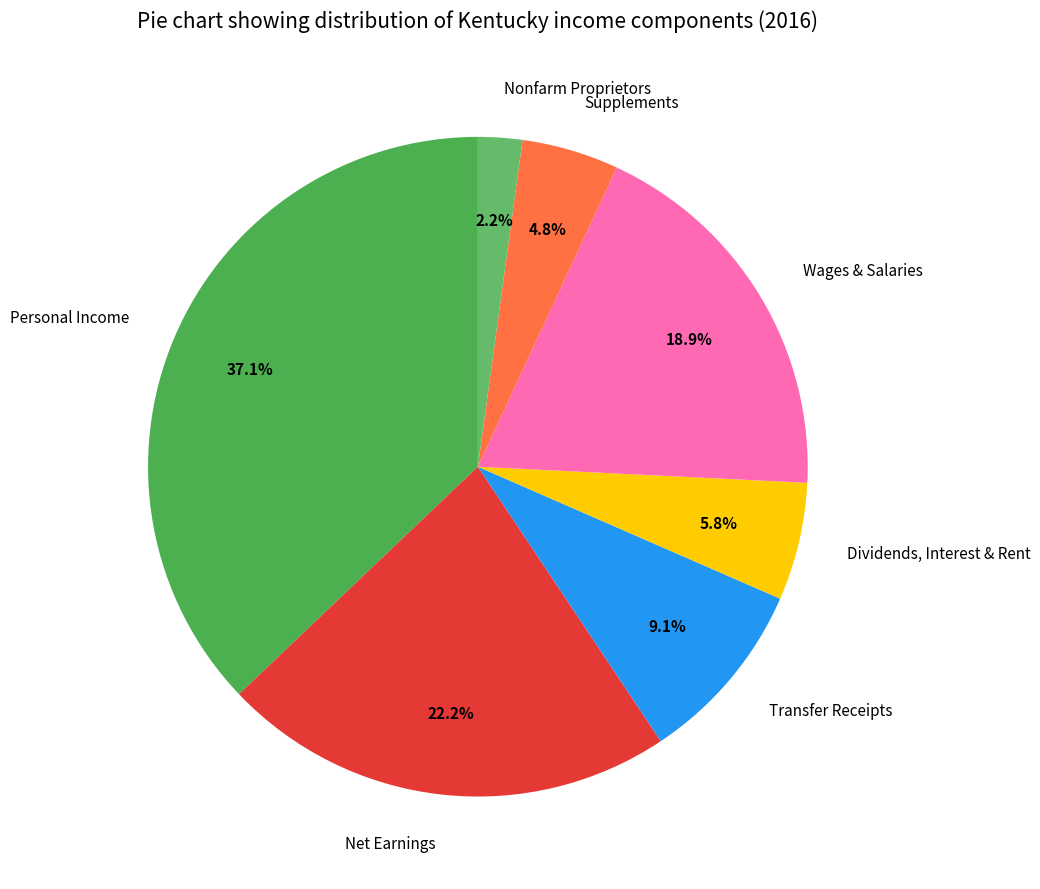

Combined, do Dividends, Interest & Rent and Supplements account for over 50%?

No